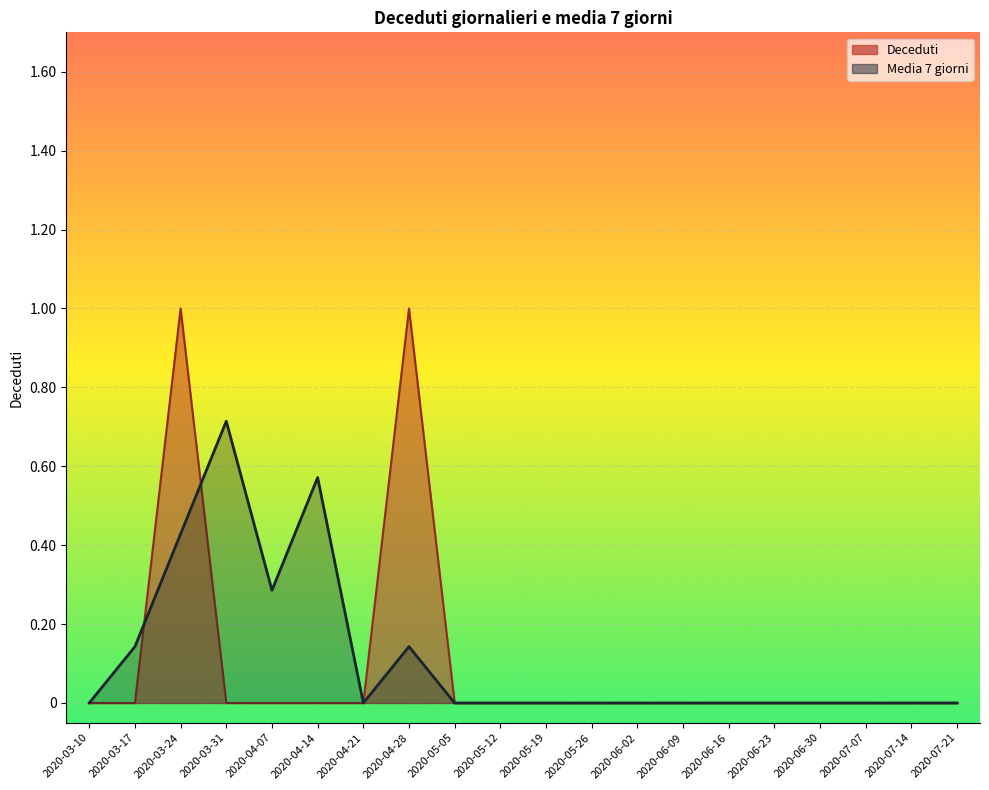

What is the difference between the second highest and minimum values in the Deceduti series?

1.0